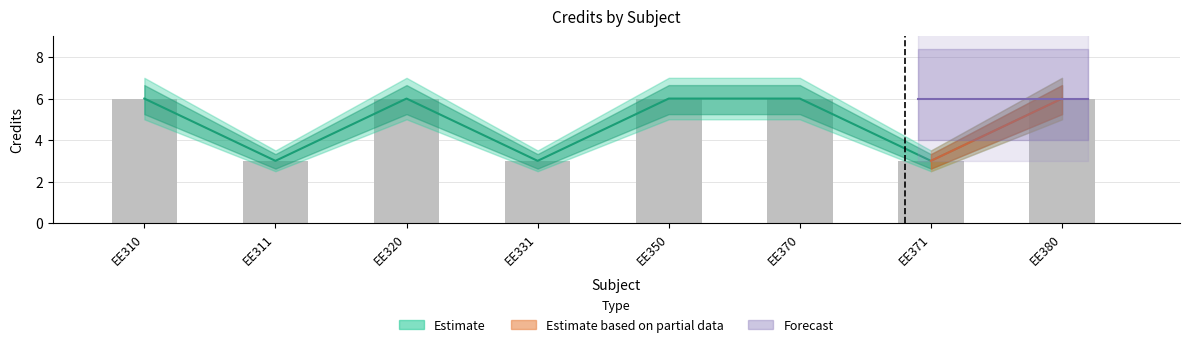

At which label is the value closest to 4?

EE311